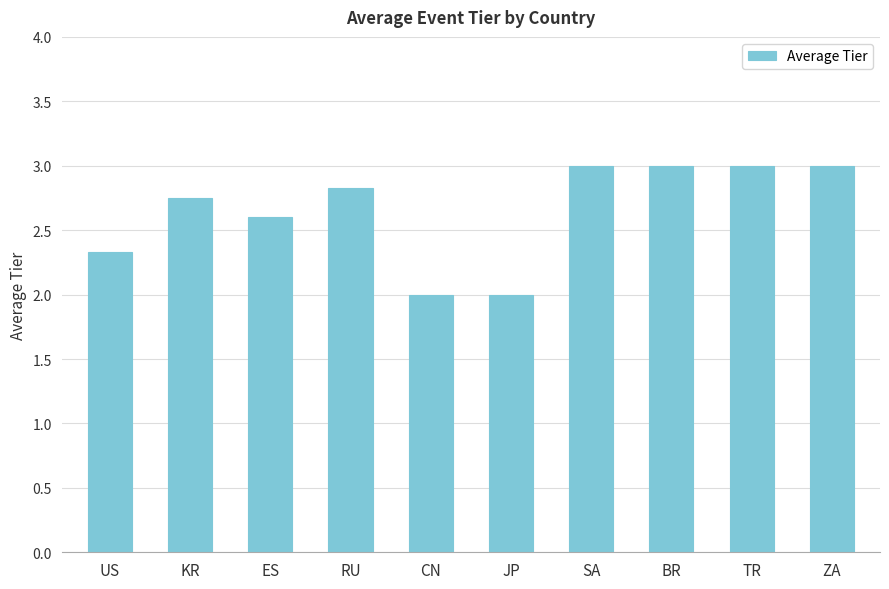

How many bars are there in total?

10